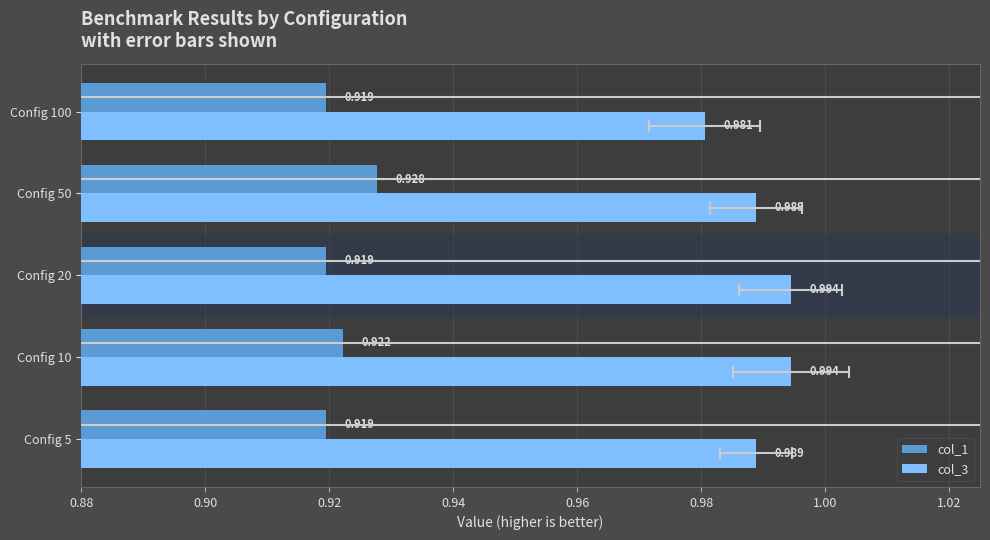

The value of col_3 at Config 10 is 1.7. True or false?

False